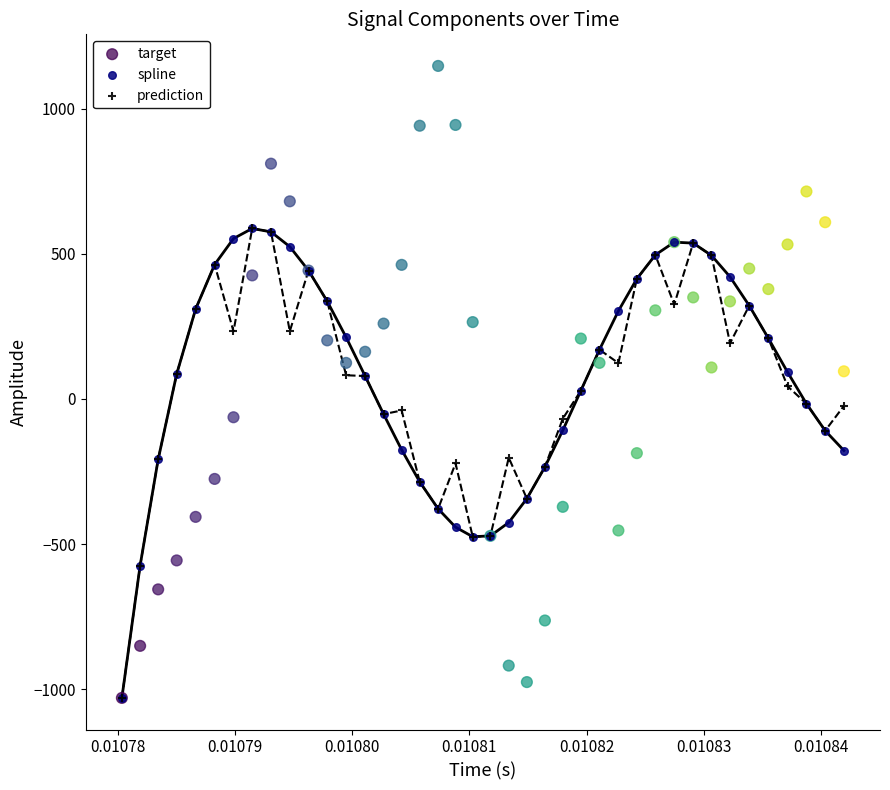

Which series has the largest Y range (max minus min)?

target